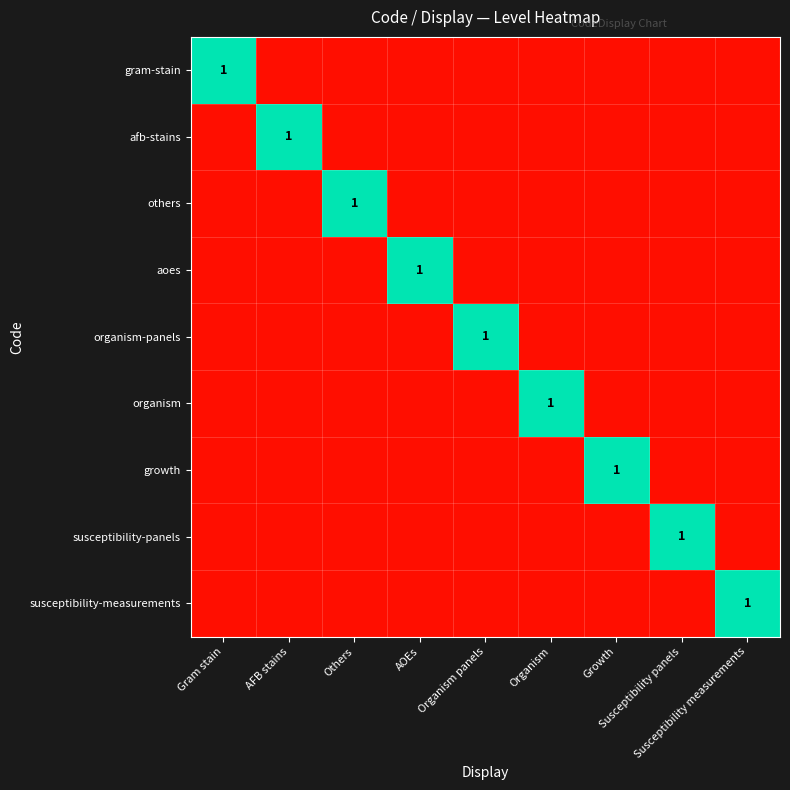

Is the value of susceptibility-measurements at AOEs greater than the value of susceptibility-panels at Others?

No